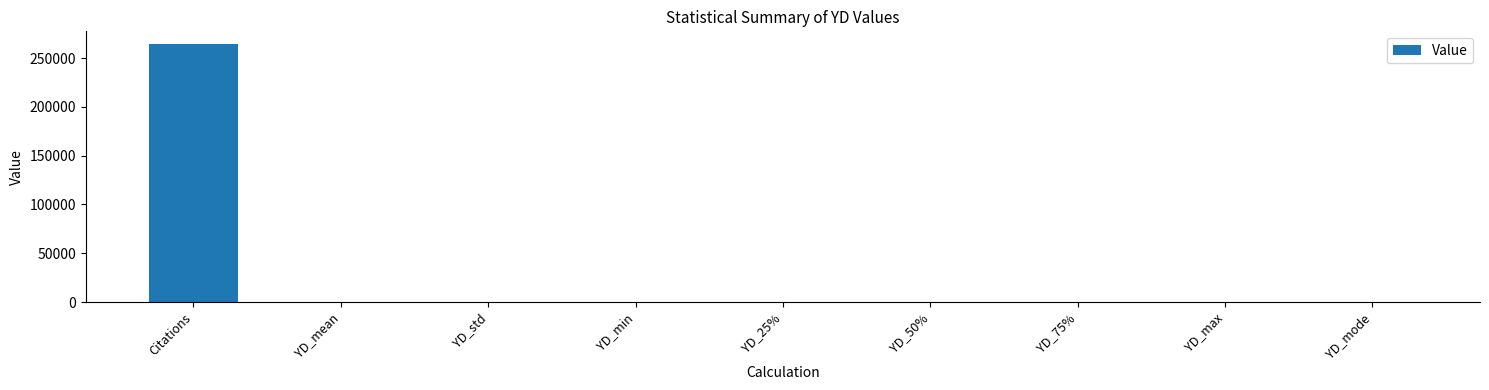

What is the approximate value at Citations?

264289.0